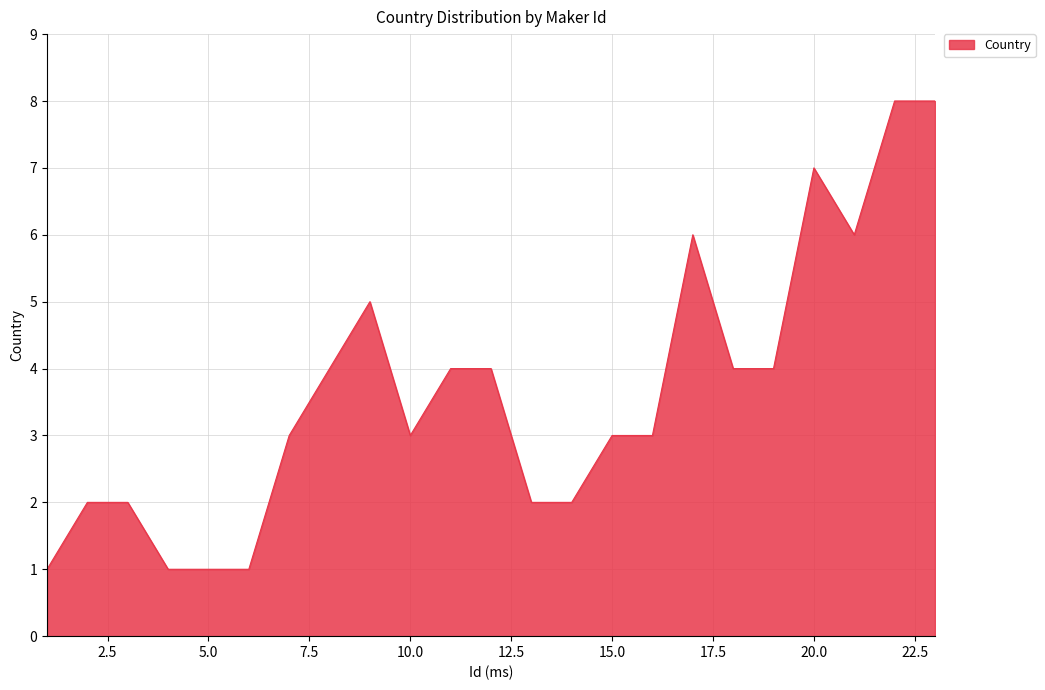

What is the difference between the maximum and minimum values?

7